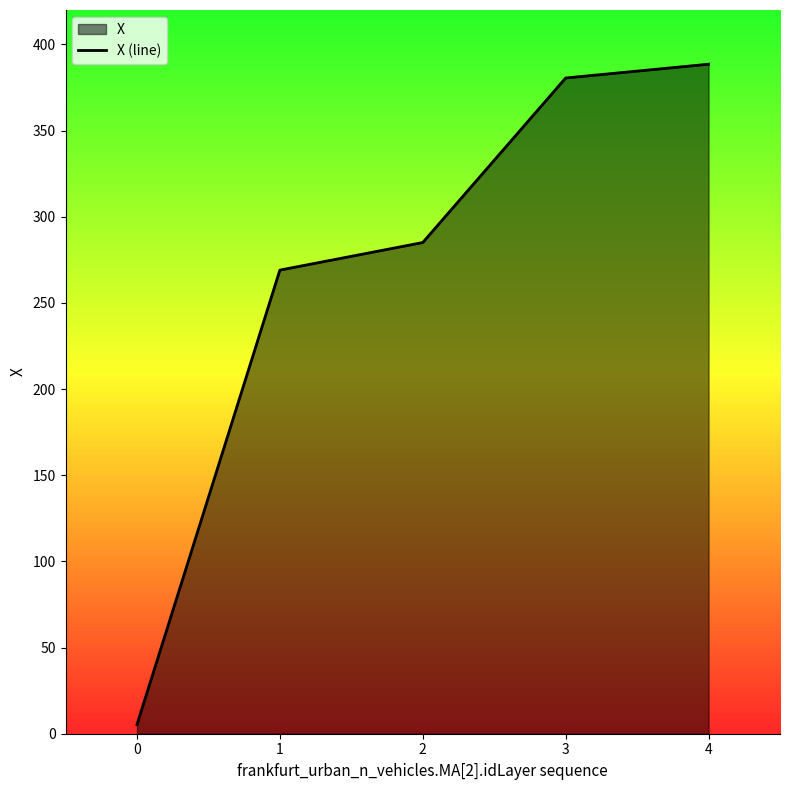

What is the difference between the values at 1 and 0?

263.8